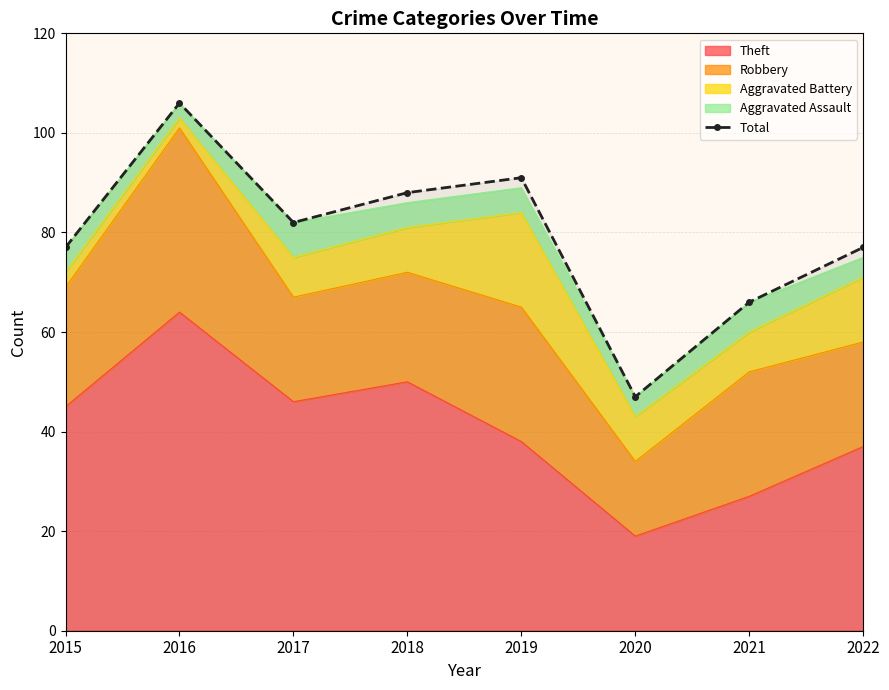

What is the value of the 1st point from the left?

77